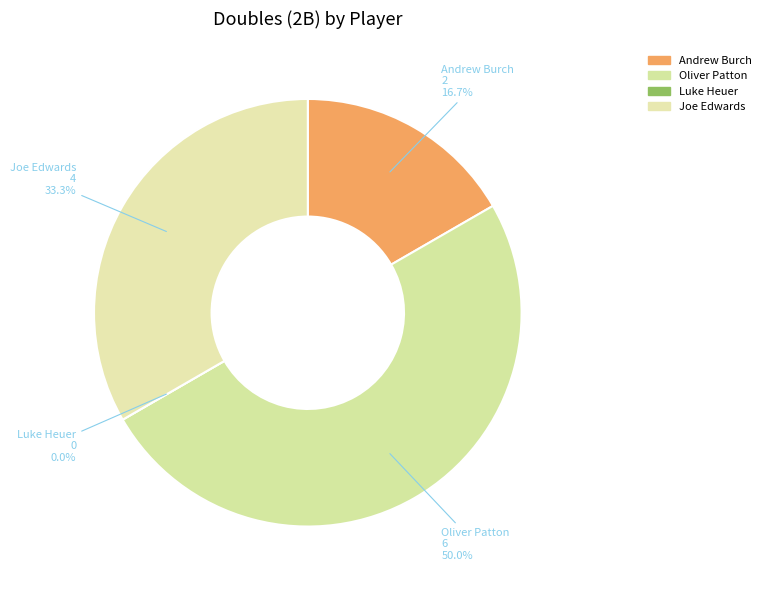

Rank the categories by value from highest to lowest.

Oliver Patton, Joe Edwards, Andrew Burch, Luke Heuer